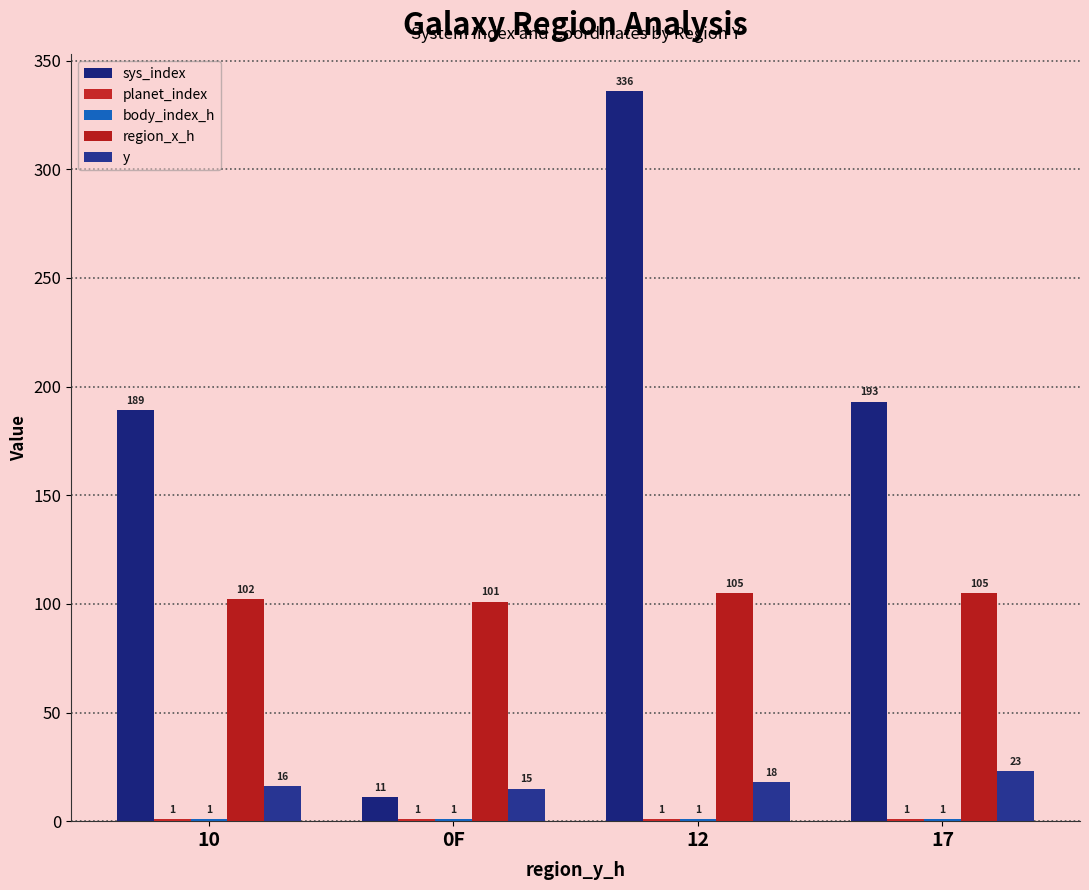

What is the sum of all y values?

72